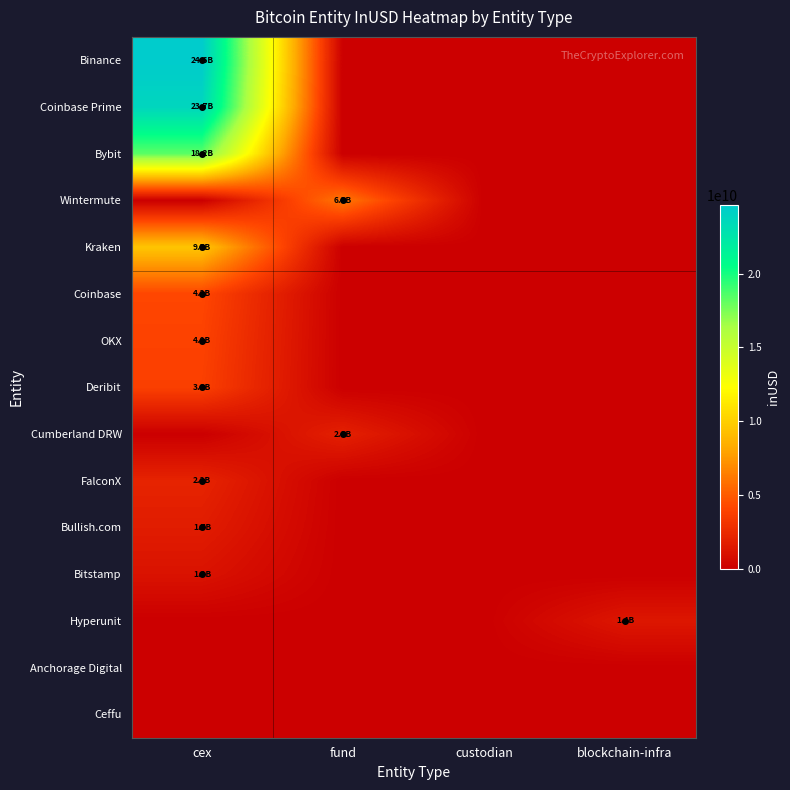

At how many categories does at least one series exceed 20514423537?

1